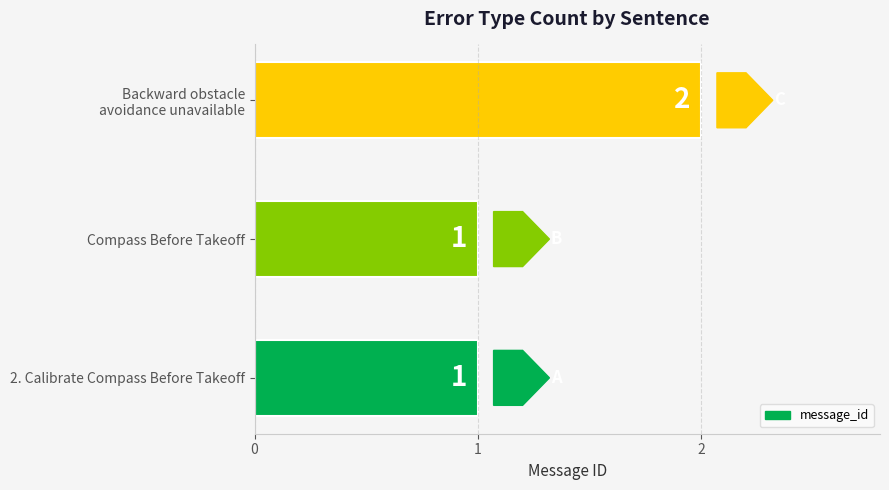

Are the bars horizontal?

Yes